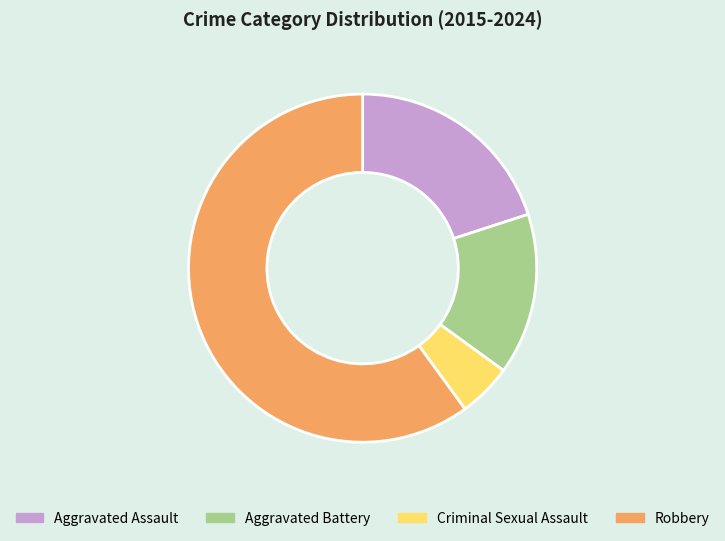

Which has a higher value, Criminal Sexual Assault or Robbery?

Robbery